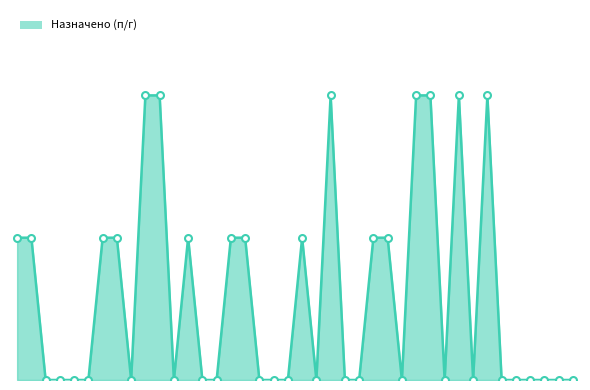

List the labels in order of value, largest first.

9, 10, 22, 28, 29, 31, 33, 0, 1, 6, 7, 12, 15, 16, 20, 25, 26, 2, 3, 4, 5, 8, 11, 13, 14, 17, 18, 19, 21, 23, 24, 27, 30, 32, 34, 35, 36, 37, 38, 39